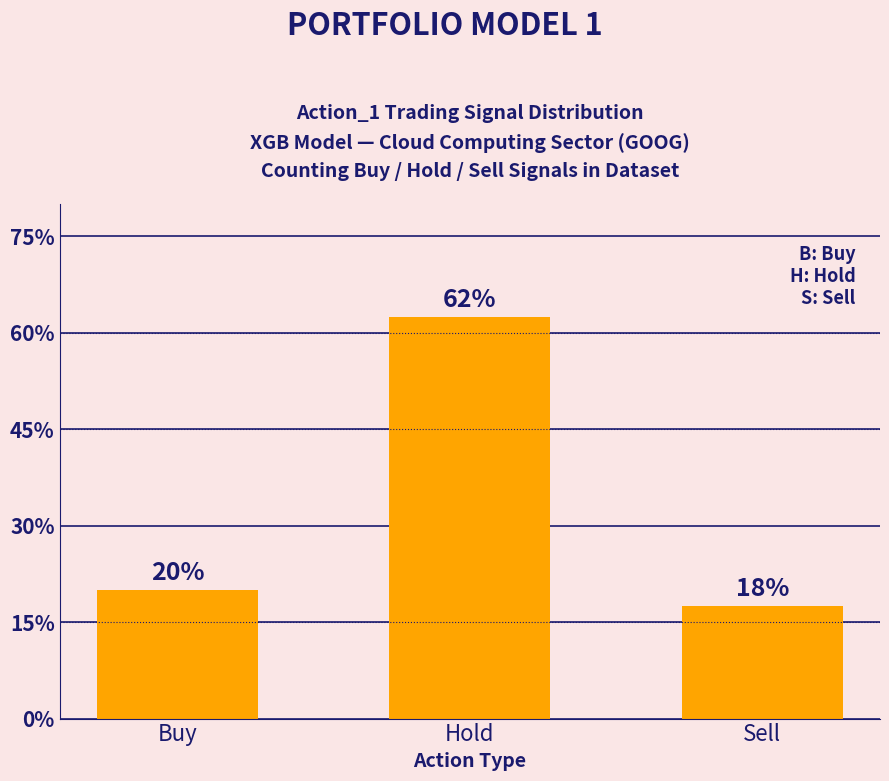

Rank the categories by value from highest to lowest.

Hold, Buy, Sell